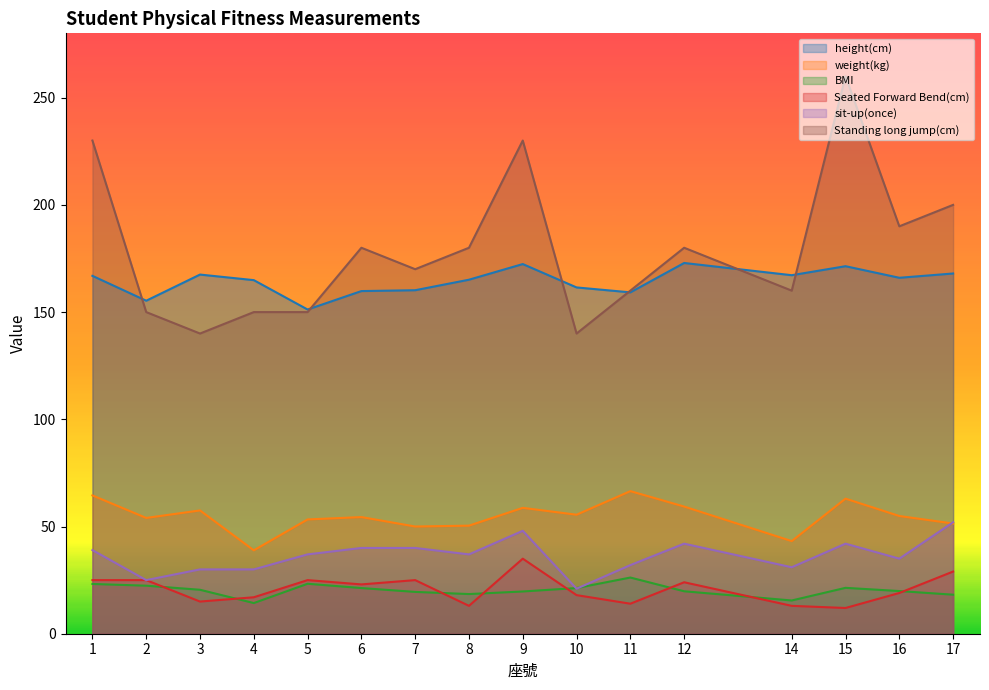

True or false: Seated Forward Bend(cm) and height(cm) intersect in this chart.

False